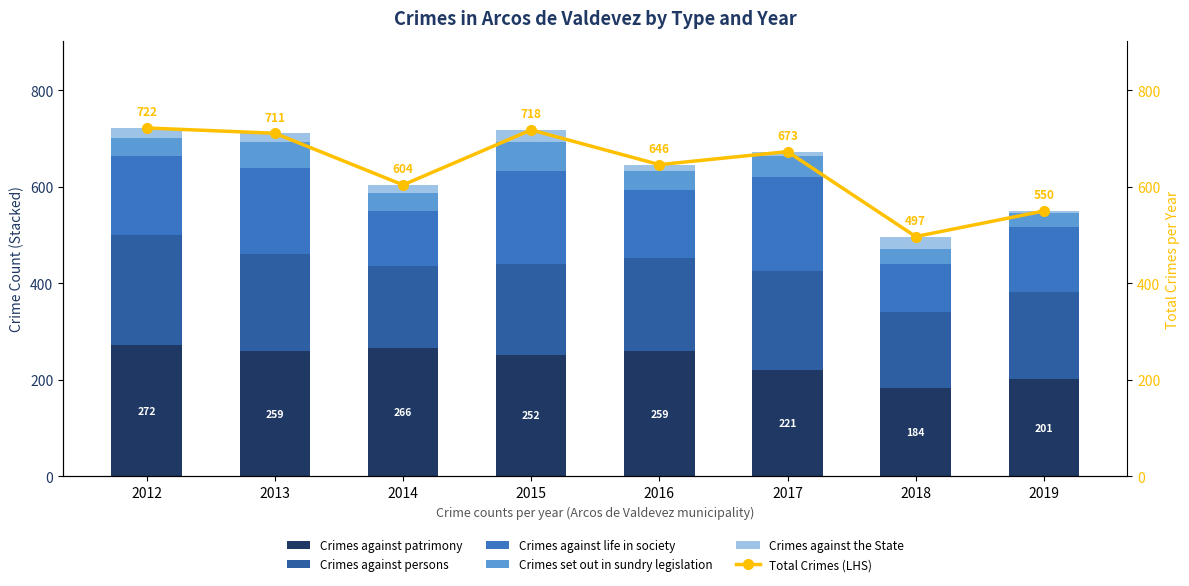

Where is Crimes against patrimony nearest to the value 228?

2017